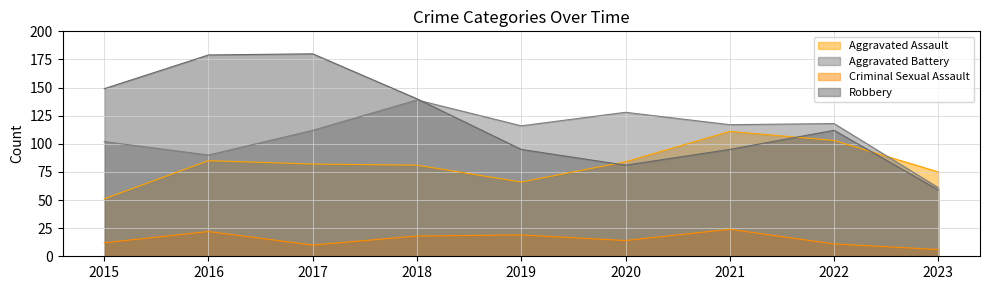

Reading left to right, what are all the values shown in this chart?

Aggravated Assault: 51	85	82	81	66	84	111	103	75
Aggravated Battery: 102	90	112	139	116	128	117	118	61
Criminal Sexual Assault: 12	22	10	18	19	14	24	11	6
Robbery: 149	179	180	140	95	81	95	112	59